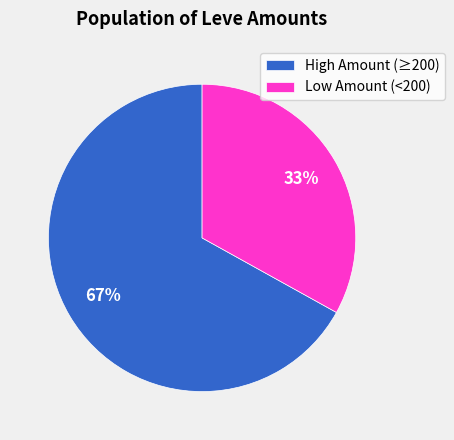

To the nearest percent, what is the difference between the largest and smallest slice percentages?

34%